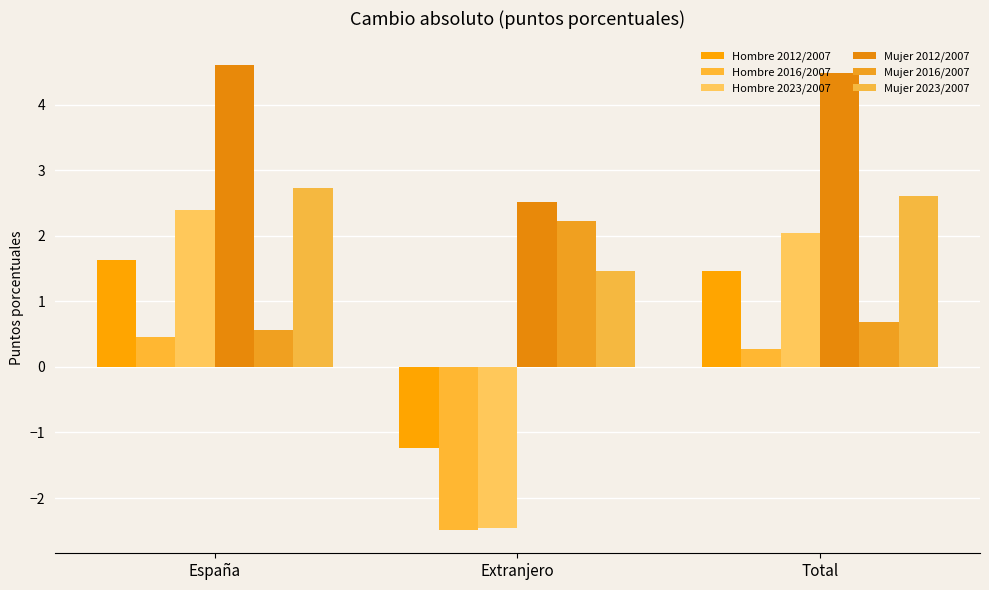

What is the difference between the highest and lowest values at Extranjero?

5.0